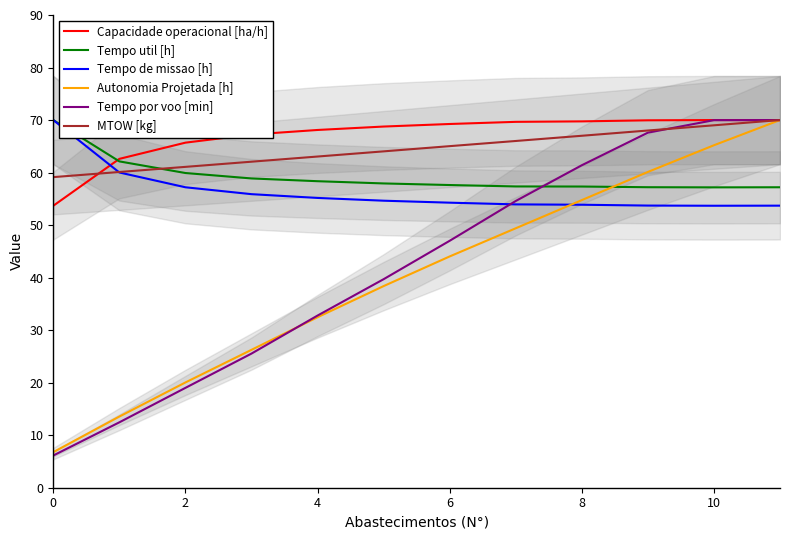

What is the minimum value for Tempo por voo [min]?

6.1